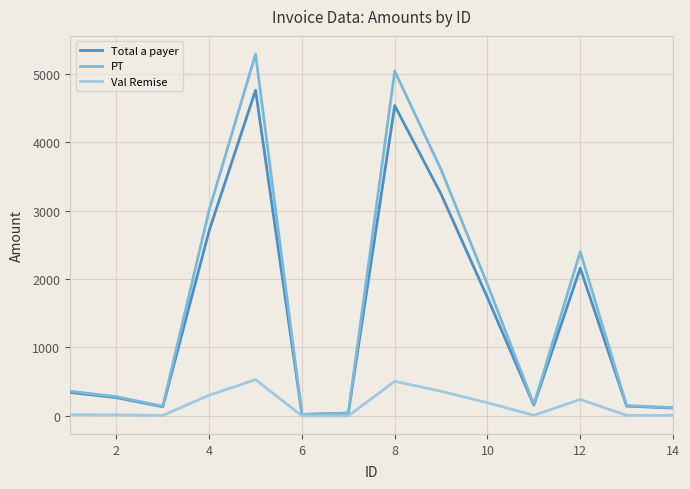

Which series has the largest range (max minus min)?

PT